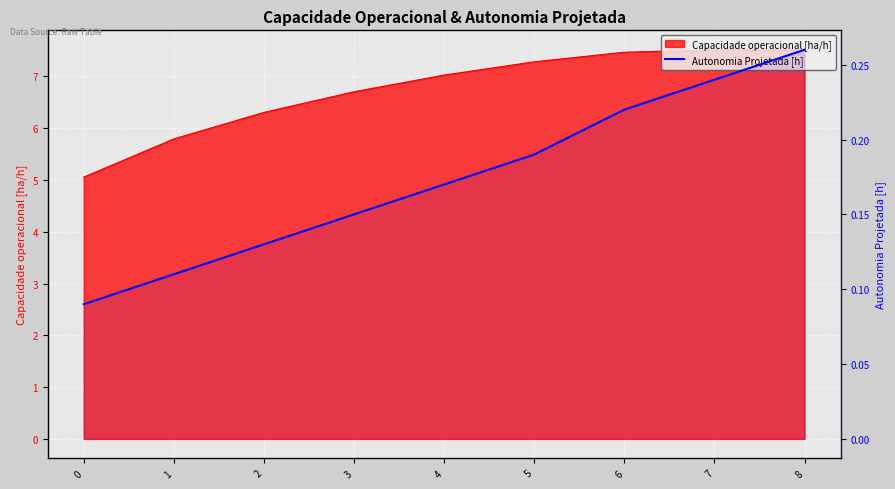

Reading left to right, what are all the values shown in this chart?

0.1	0.1	0.1	0.1	0.2	0.2	0.2	0.2	0.3